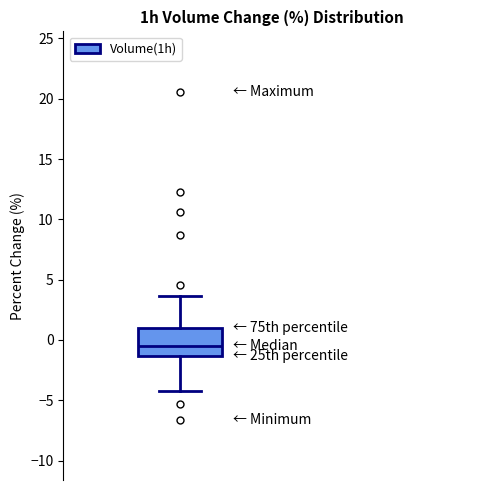

Transcribe this box plot: give where the median line is, the range the box spans, and where the two whiskers end, as read against the y-axis. The values are not printed on the chart, so give them approximately, as read against the axis.

median -0.5, box -1.5 to 1.0, whiskers -4.0 to 3.5